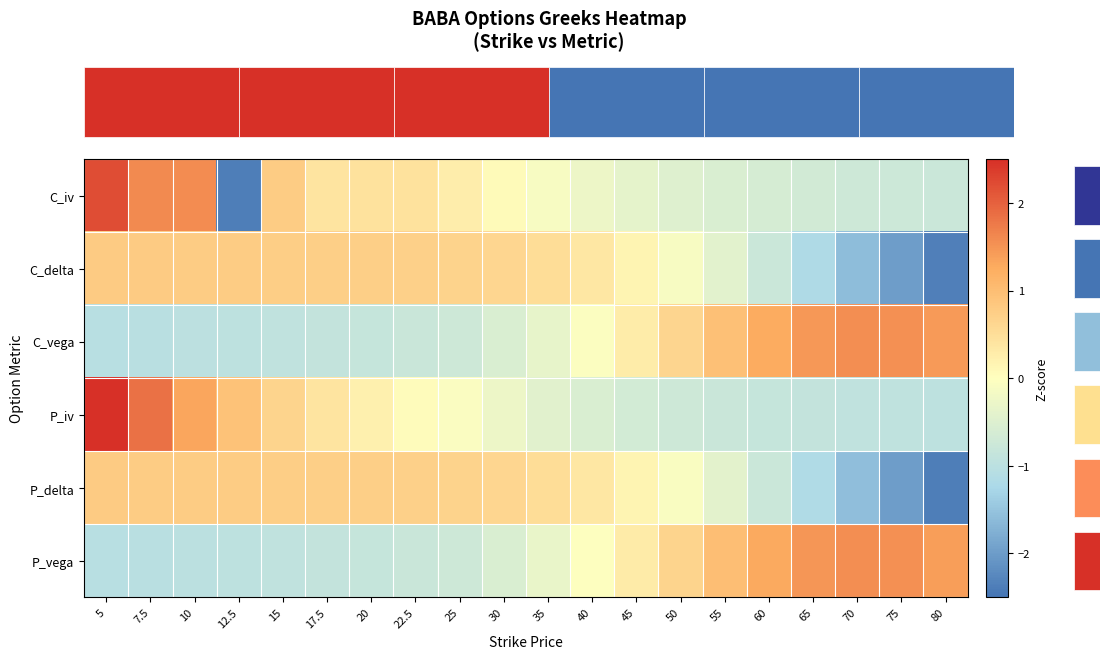

Reading right to left, transcribe all the data shown in this chart.

row_0: 19=-0.8	18=-0.8	17=-0.7	16=-0.7	15=-0.6	14=-0.6	13=-0.5	12=-0.4	11=-0.3	10=-0.1	9=0.1	8=0.3	7=0.4	6=0.4	5=0.4	4=0.8	3=-2.4	2=1.6	1=1.6	0=2.2
row_1: 19=-2.4	18=-2.0	17=-1.6	16=-1.2	15=-0.8	14=-0.4	13=-0.1	12=0.2	11=0.4	10=0.5	9=0.6	8=0.7	7=0.7	6=0.7	5=0.7	4=0.8	3=0.8	2=0.8	1=0.8	0=0.8
row_2: 19=1.4	18=1.5	17=1.6	16=1.5	15=1.3	14=1.0	13=0.6	12=0.3	11=-0.0	10=-0.3	9=-0.6	8=-0.7	7=-0.8	6=-0.8	5=-0.9	4=-0.9	3=-1.0	2=-1.0	1=-1.0	0=-1.0
row_3: 19=-1.0	18=-1.0	17=-0.9	16=-0.9	15=-0.8	14=-0.8	13=-0.7	12=-0.7	11=-0.6	10=-0.4	9=-0.3	8=-0.1	7=0.1	6=0.2	5=0.4	4=0.7	3=0.9	2=1.3	1=1.8	0=2.6
row_4: 19=-2.4	18=-2.0	17=-1.6	16=-1.2	15=-0.8	14=-0.4	13=-0.1	12=0.2	11=0.4	10=0.5	9=0.6	8=0.7	7=0.7	6=0.7	5=0.7	4=0.8	3=0.8	2=0.8	1=0.8	0=0.8
row_5: 19=1.4	18=1.5	17=1.6	16=1.5	15=1.3	14=1.0	13=0.7	12=0.3	11=-0.0	10=-0.3	9=-0.6	8=-0.7	7=-0.8	6=-0.8	5=-0.9	4=-0.9	3=-1.0	2=-1.0	1=-1.0	0=-1.1